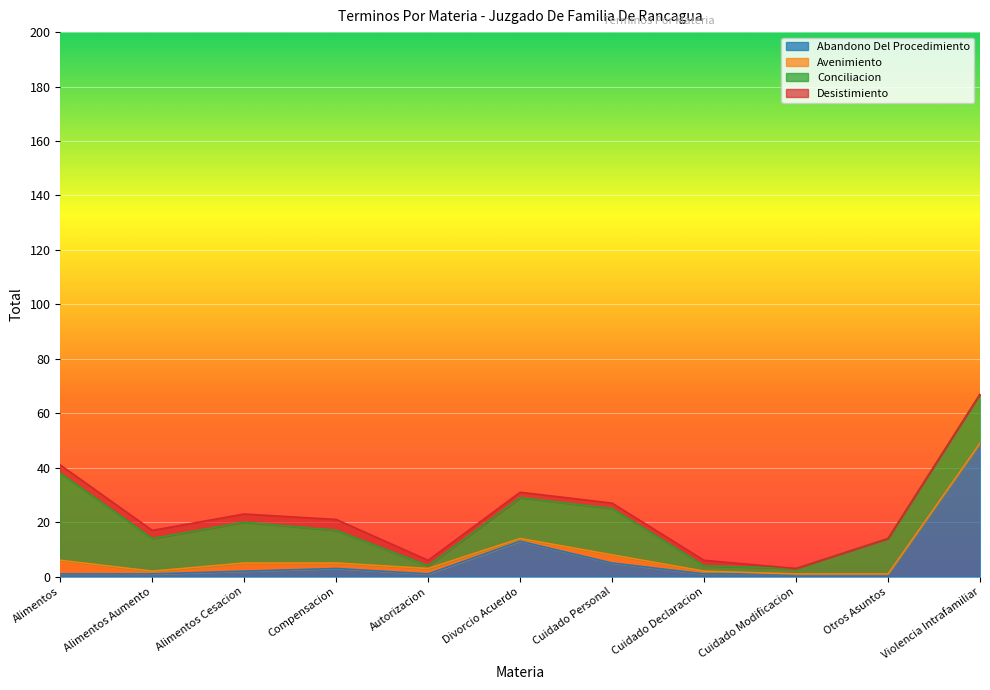

What are all the series names shown in the legend?

Abandono Del Procedimiento, Avenimiento, Conciliacion, Desistimiento